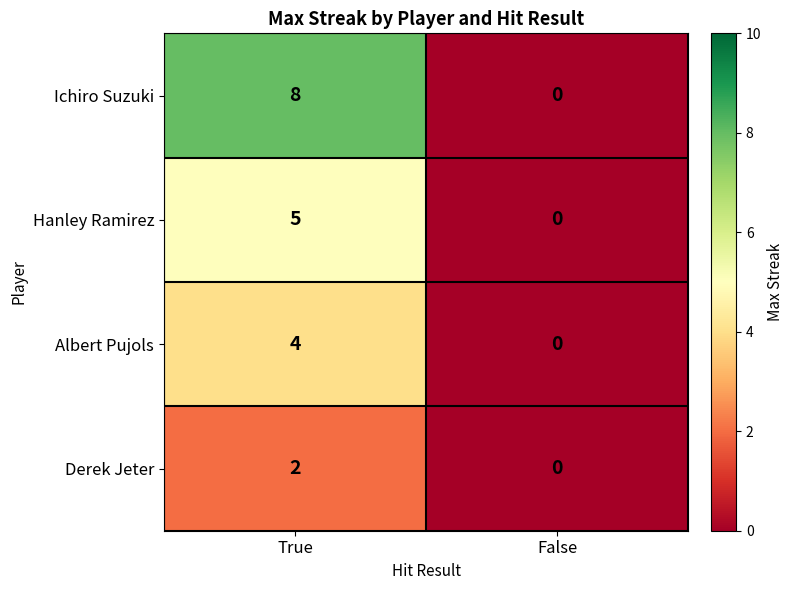

True or false: Derek Jeter has a value of -1 at False.

False